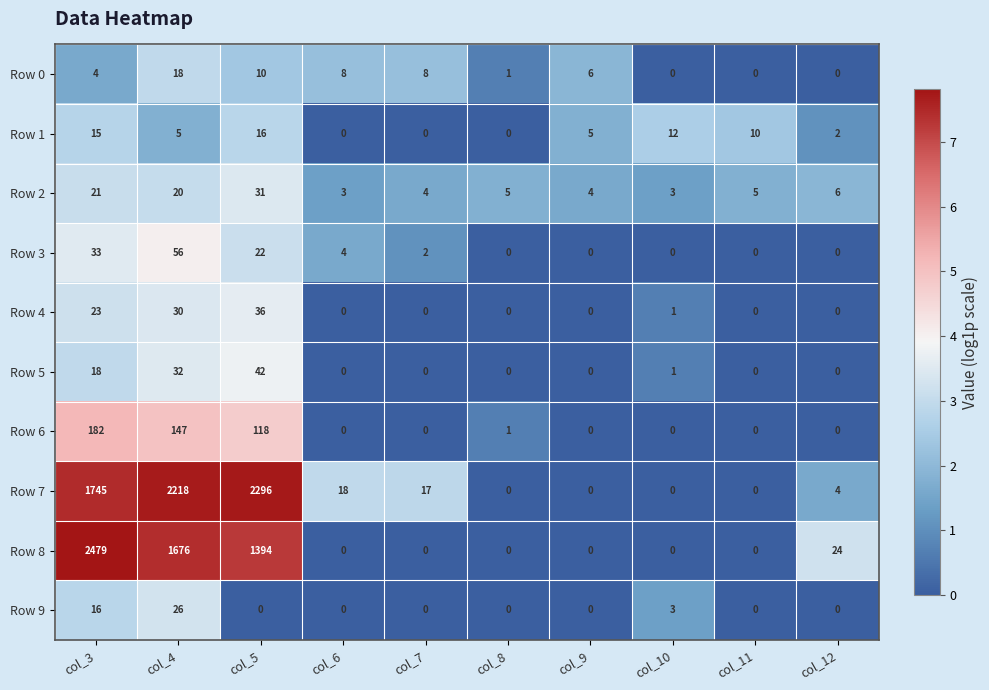

What is the difference between the highest and lowest values at col_8?

5